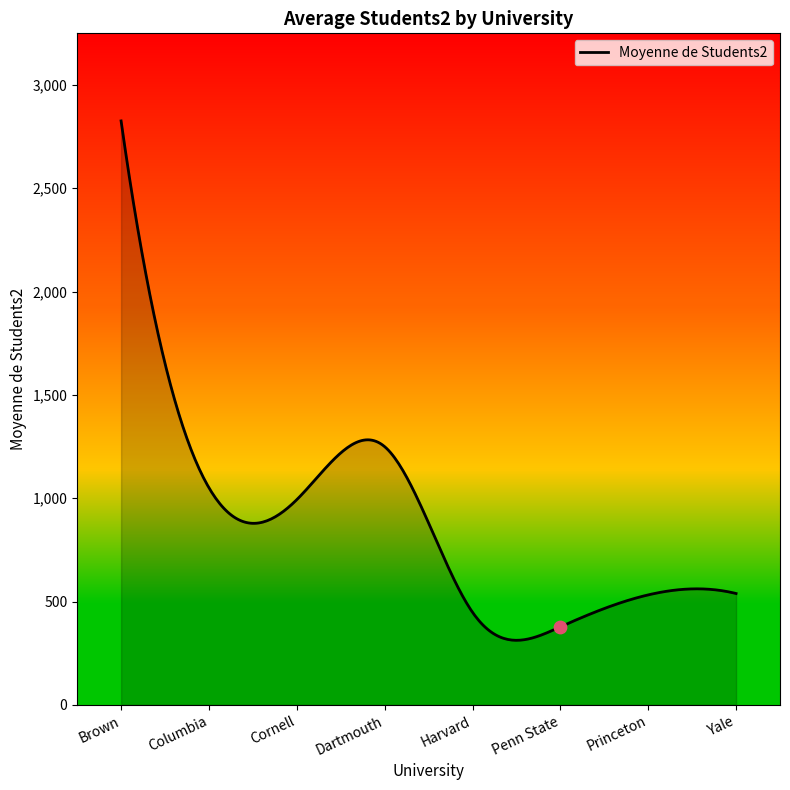

What is the change in value from Cornell to Yale?

-454.2